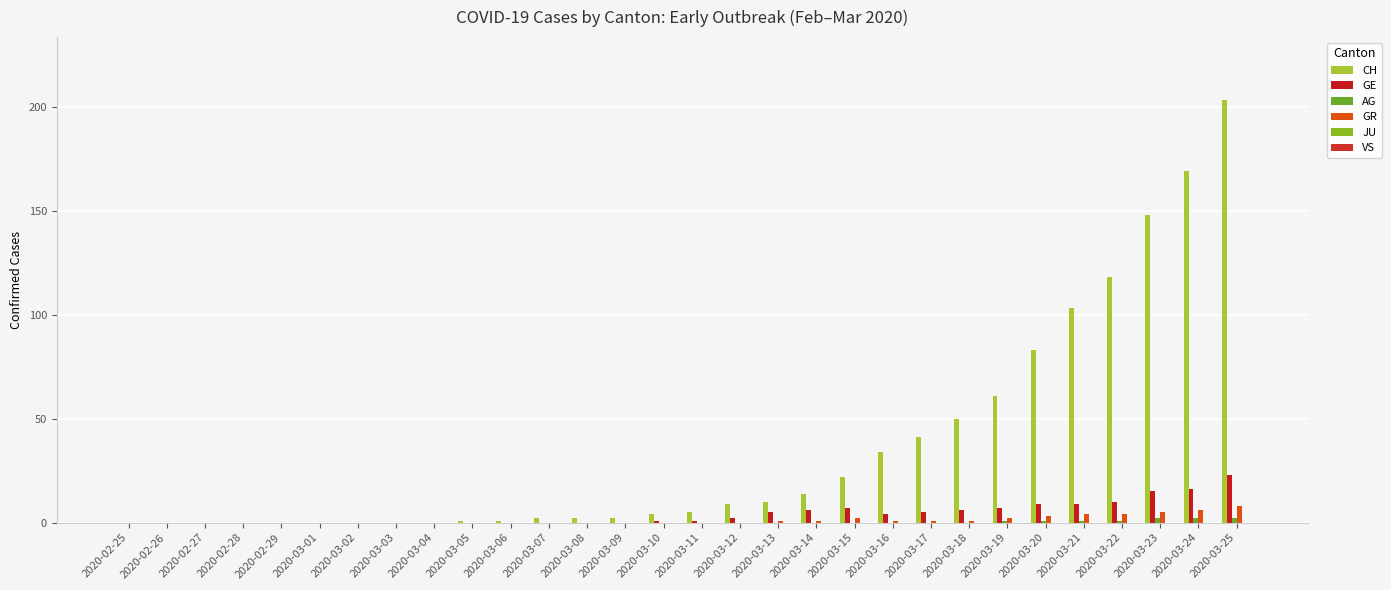

Reading left to right, list all the values displayed in this chart.

CH: 0	0	0	0	0	0	0	0	0	1	1	2	2	2	4	5	9	10	14	22	34	41	50	61	83	103	118	148	169	203
GE: 0	0	0	0	0	0	0	0	0	0	0	0	0	0	1	1	2	5	6	7	4	5	6	7	9	9	10	15	16	23
AG: 0	0	0	0	0	0	0	0	0	0	0	0	0	0	0	0	0	0	0	0	0	0	0	1	1	1	1	2	2	2
GR: 0	0	0	0	0	0	0	0	0	0	0	0	0	0	0	0	0	1	1	2	1	1	1	2	3	4	4	5	6	8
JU: 0	0	0	0	0	0	0	0	0	0	0	0	0	0	0	0	0	0	0	0	0	0	0	0	0	0	0	0	0	0
VS: 0	0	0	0	0	0	0	0	0	0	0	0	0	0	0	0	0	0	0	0	0	0	0	0	0	0	0	0	0	0